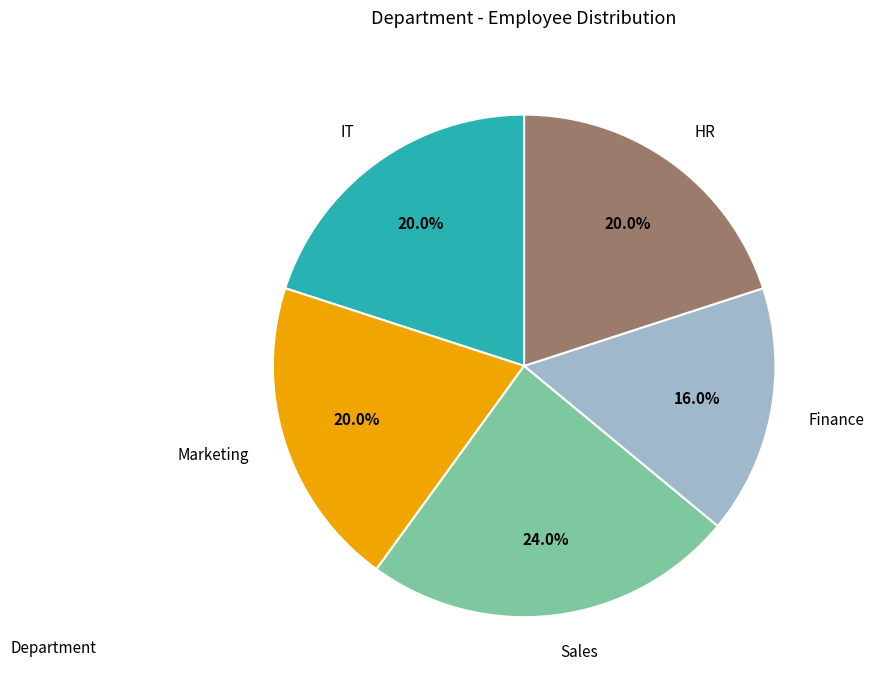

Is it true that IT is 30% of the pie?

False